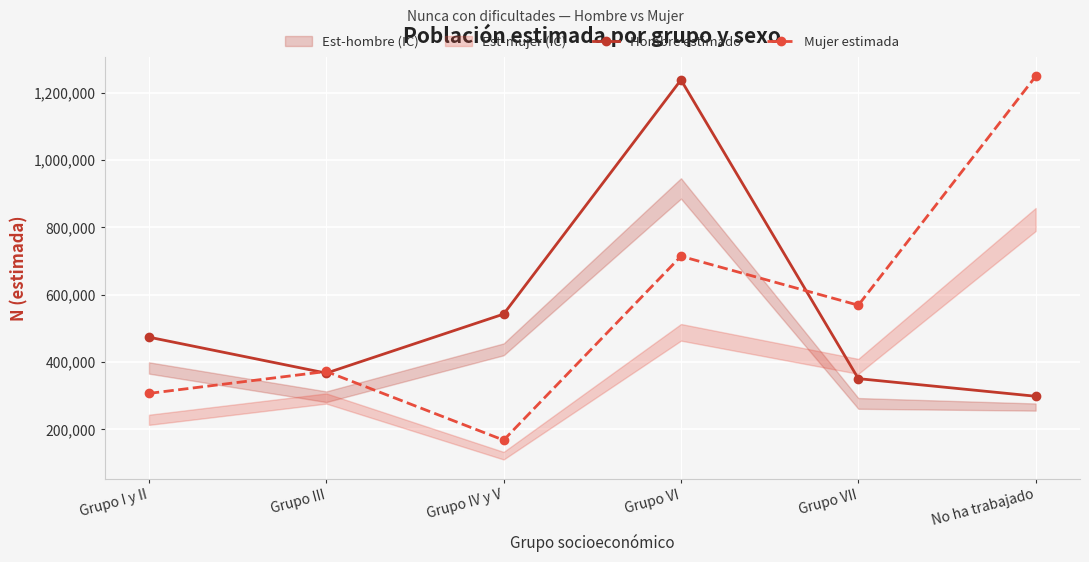

What is the lowest value of the Hombre estimado series?

298201